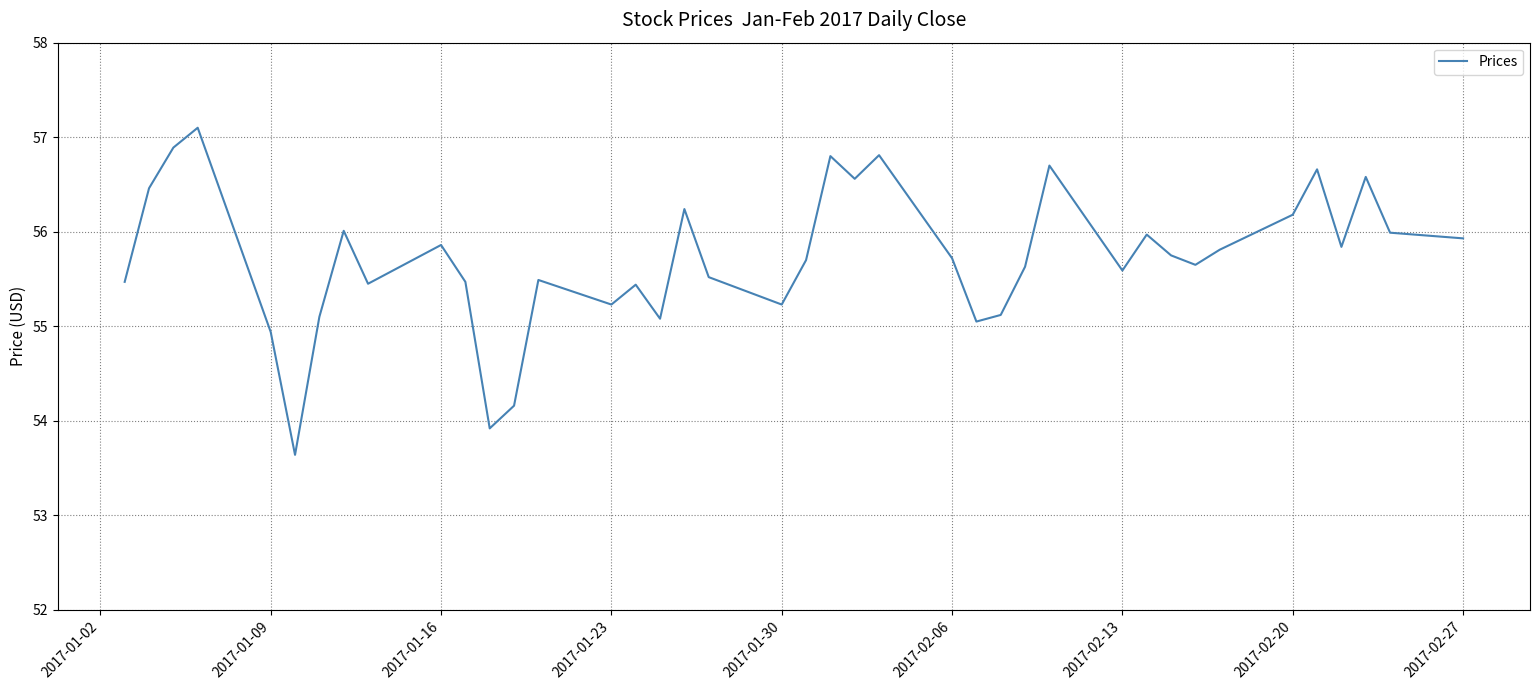

What is the greatest value displayed?

57.1